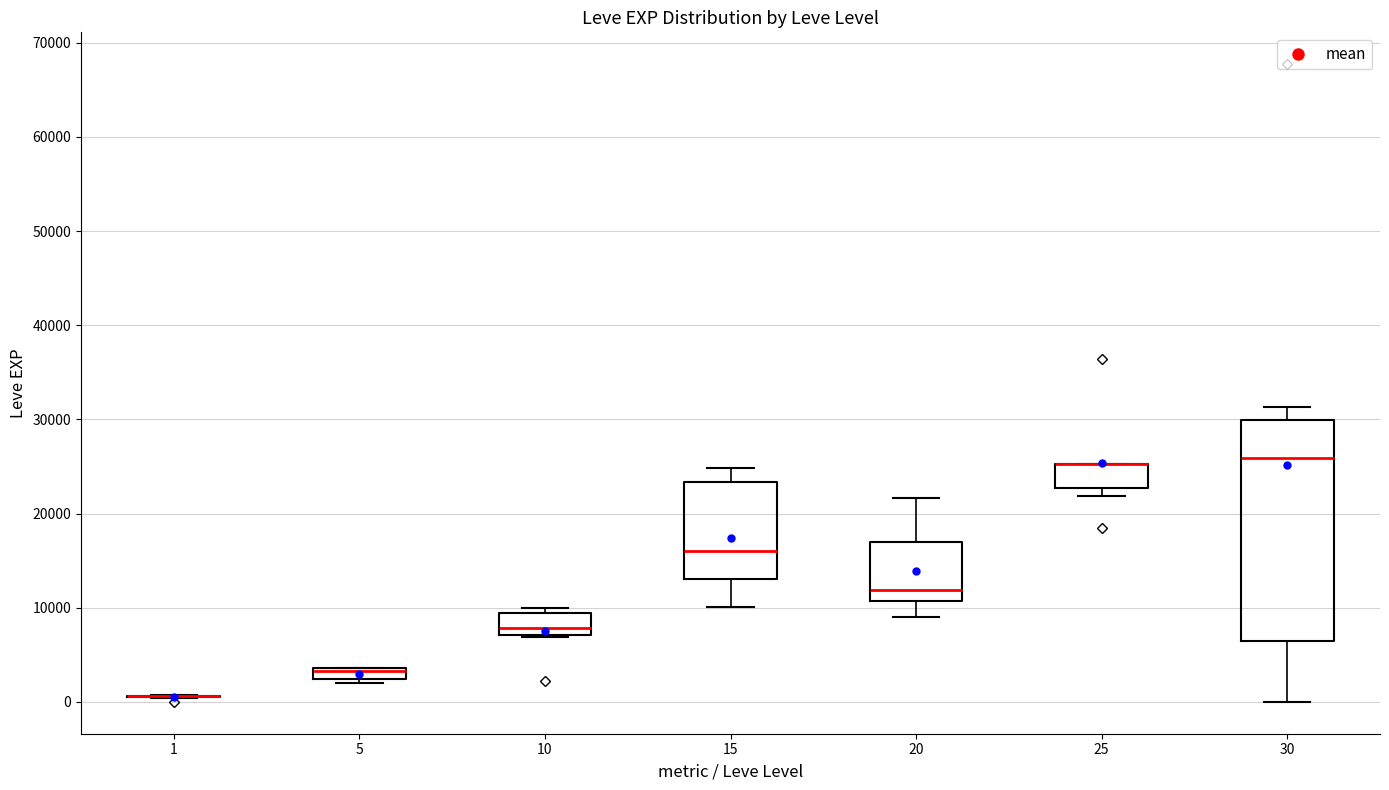

Where does the median line of the box at x = 30 sit on the y-axis? The values are not printed on the chart, so give them approximately, as read against the axis.

26000